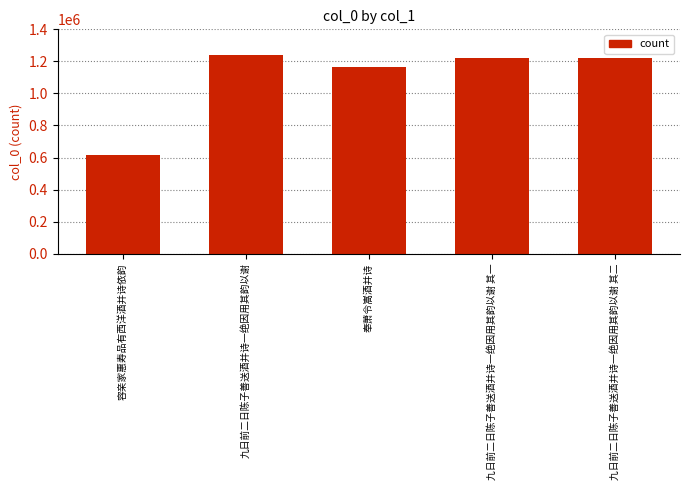

Read the value at 容亲家惠寿品有西洋酒并诗依韵, to the nearest 10.

617140